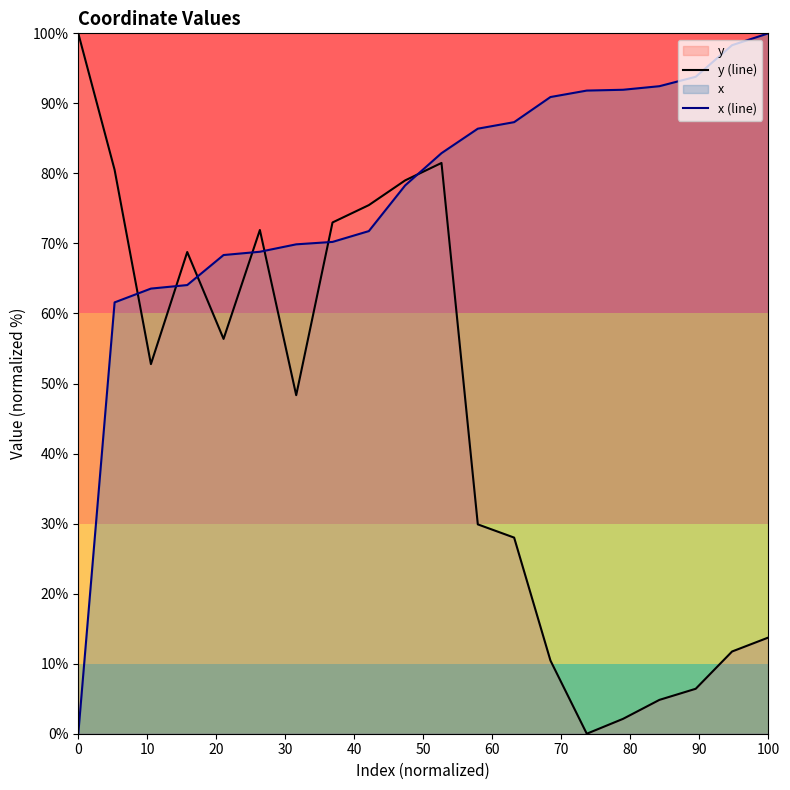

Which category has the highest value in the x (line) series?

100